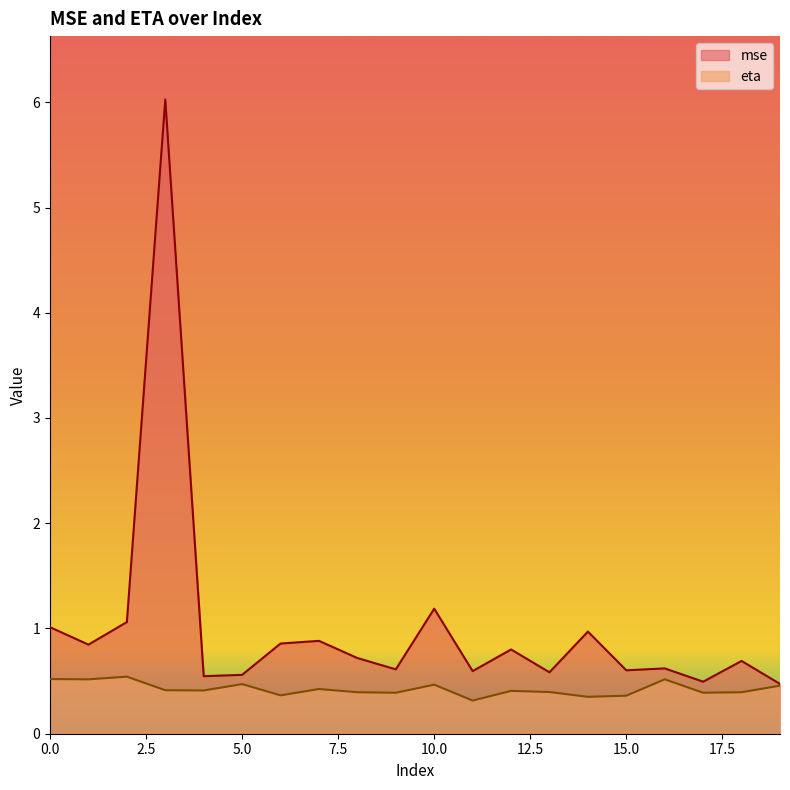

True or false: eta and mse cross at least once.

False